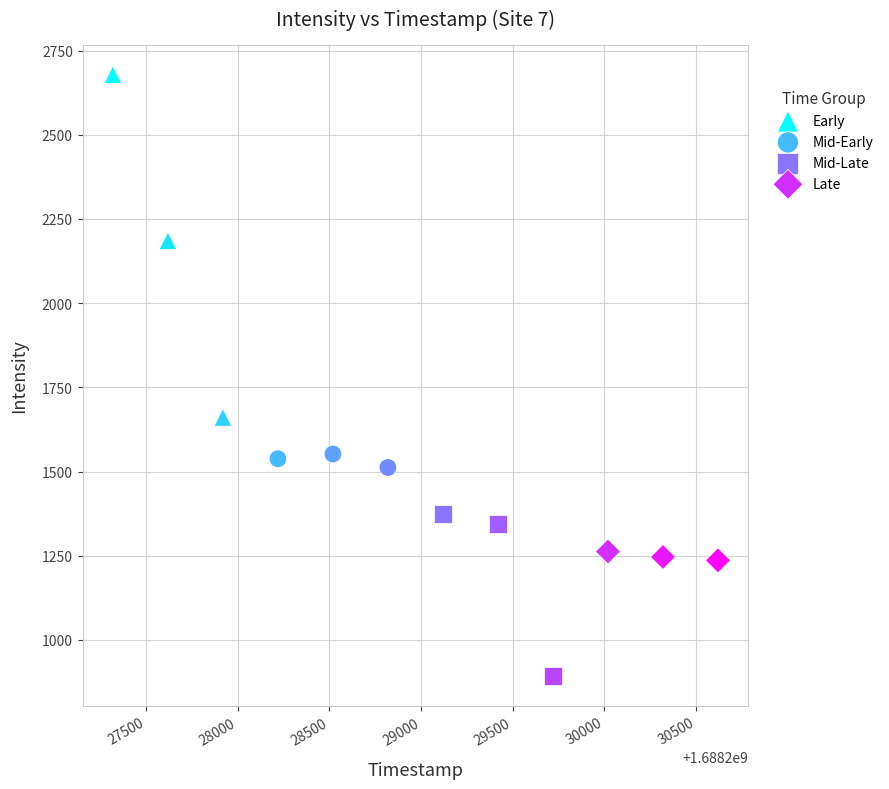

Which series reaches the minimum Y coordinate?

Mid-Late